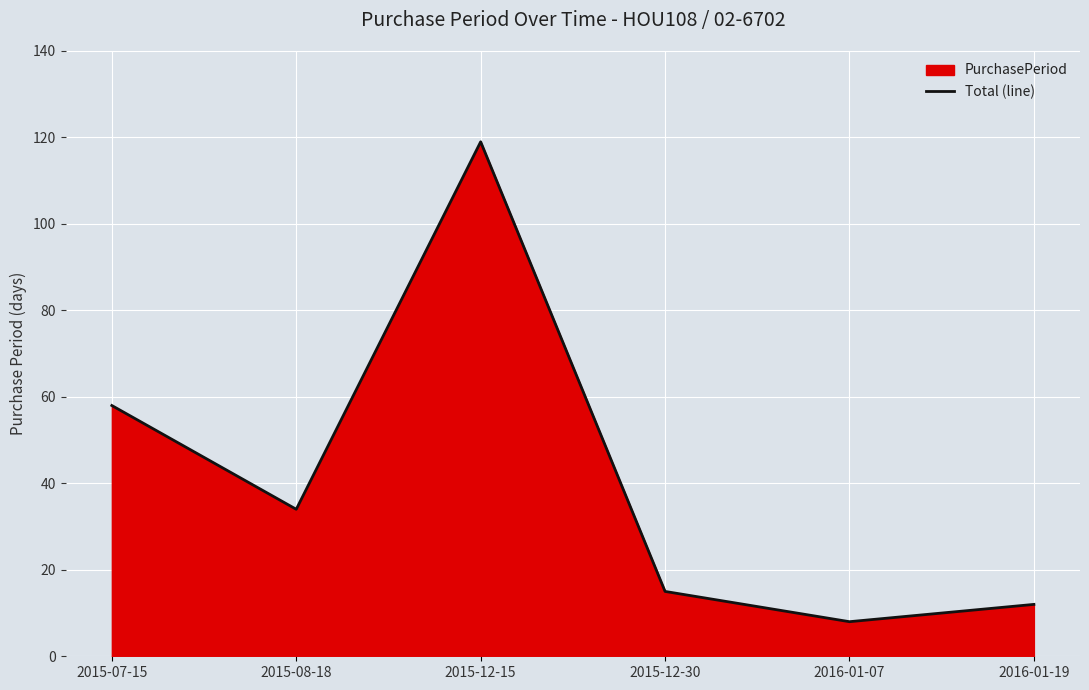

At which category does the data reach its first local valley?

2015-08-18